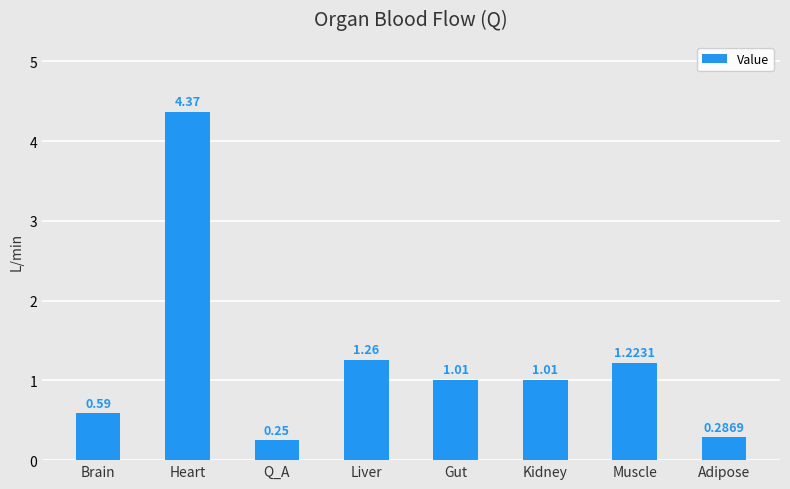

How many bars are there in total?

8